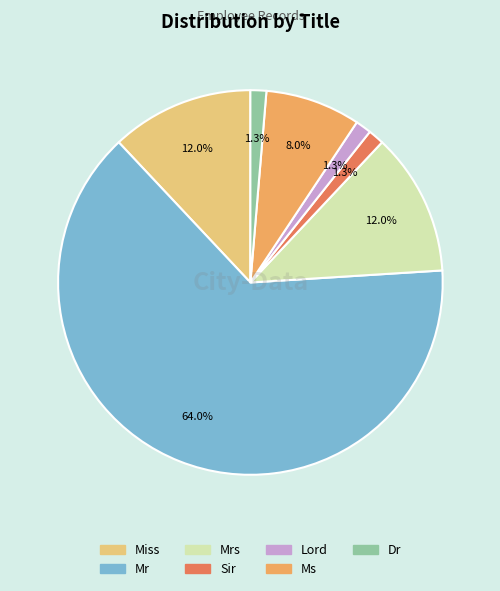

Between Ms and Mrs, which is larger?

Mrs